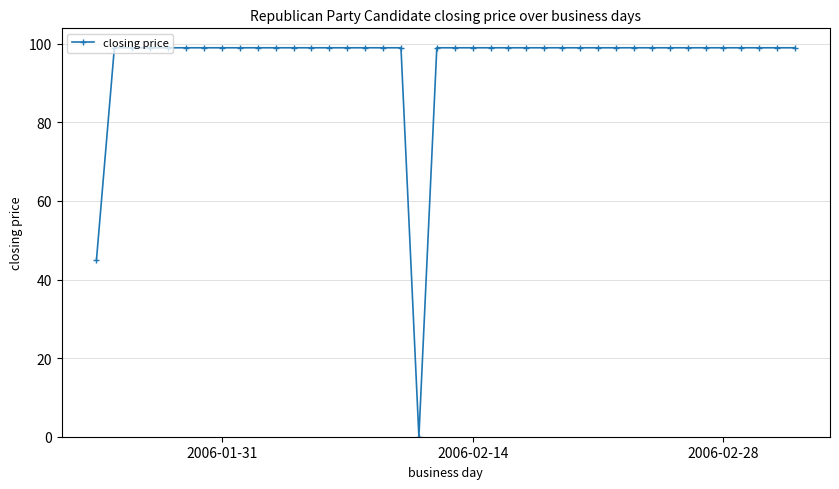

What is the difference between the maximum and second lowest values?

54